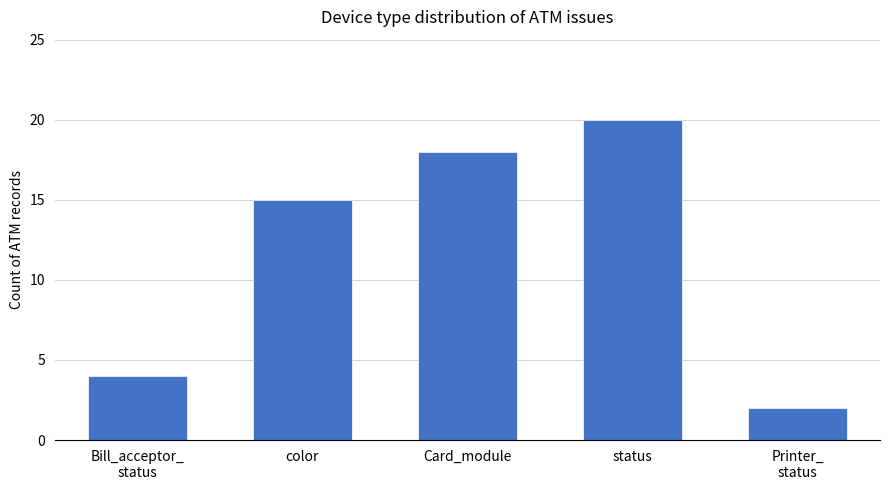

Are the bars horizontal?

No